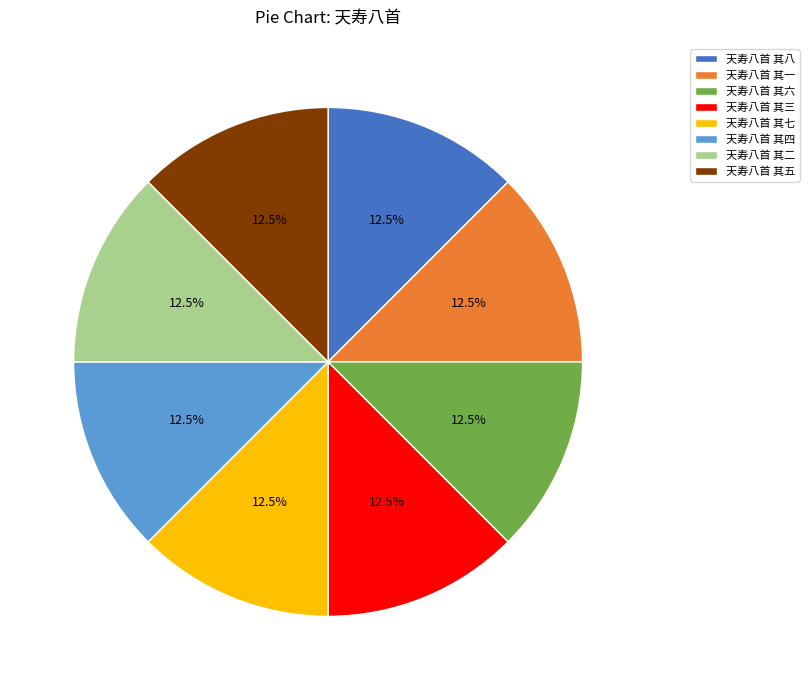

What is the total percentage of 天寿八首 其八 and 天寿八首 其一?

25.0%